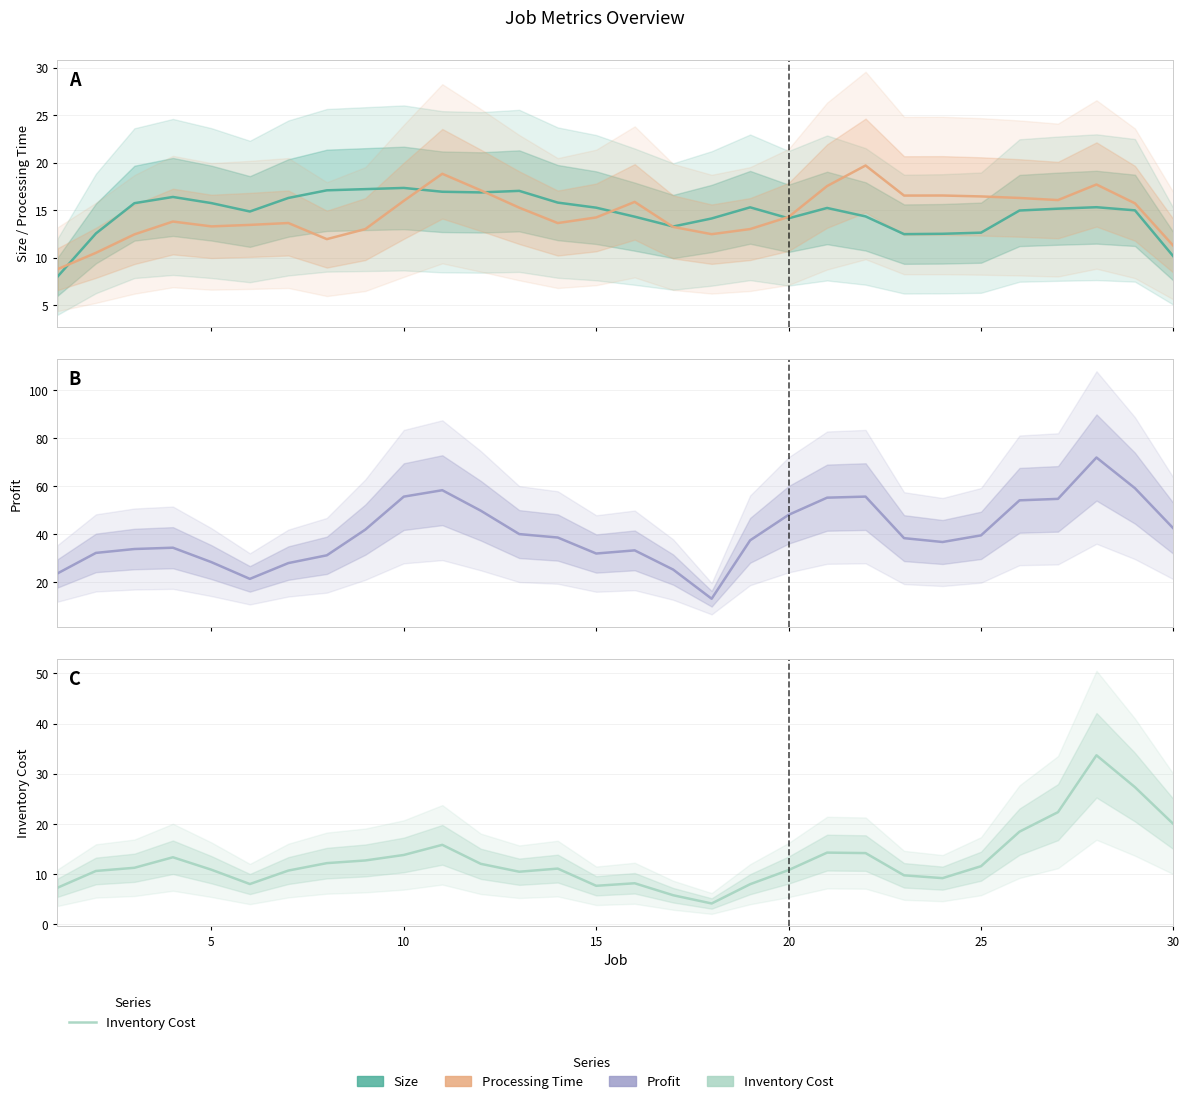

What is the difference between the maximum and minimum values in the Size series?

9.3